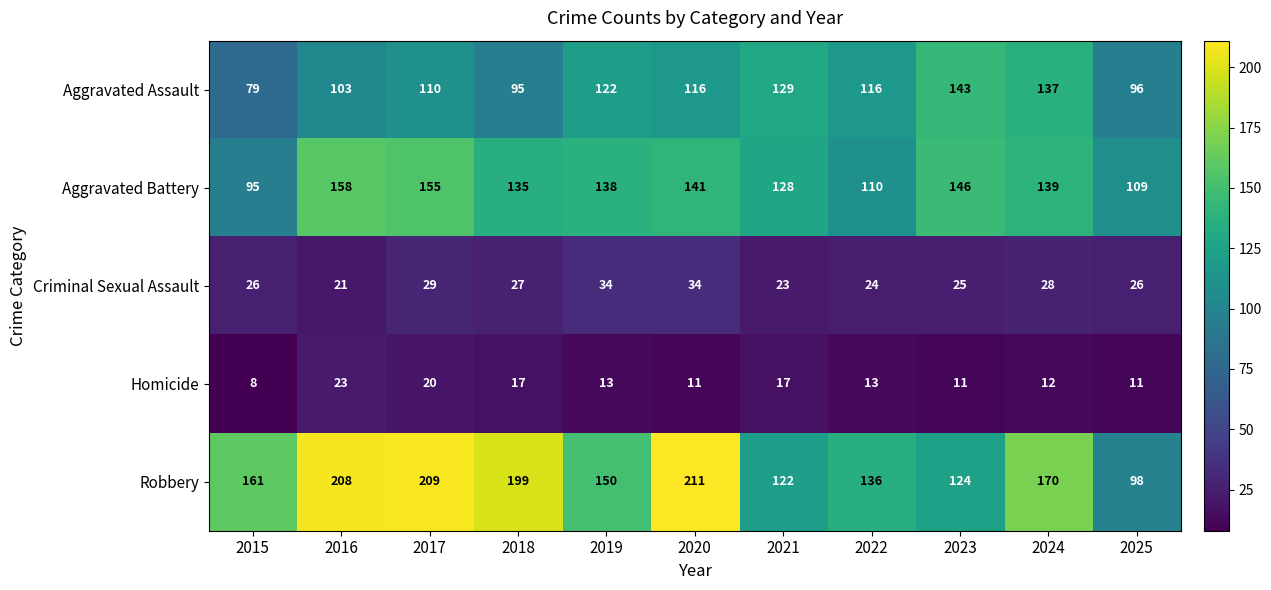

At which label is Robbery closest to 154?

2019